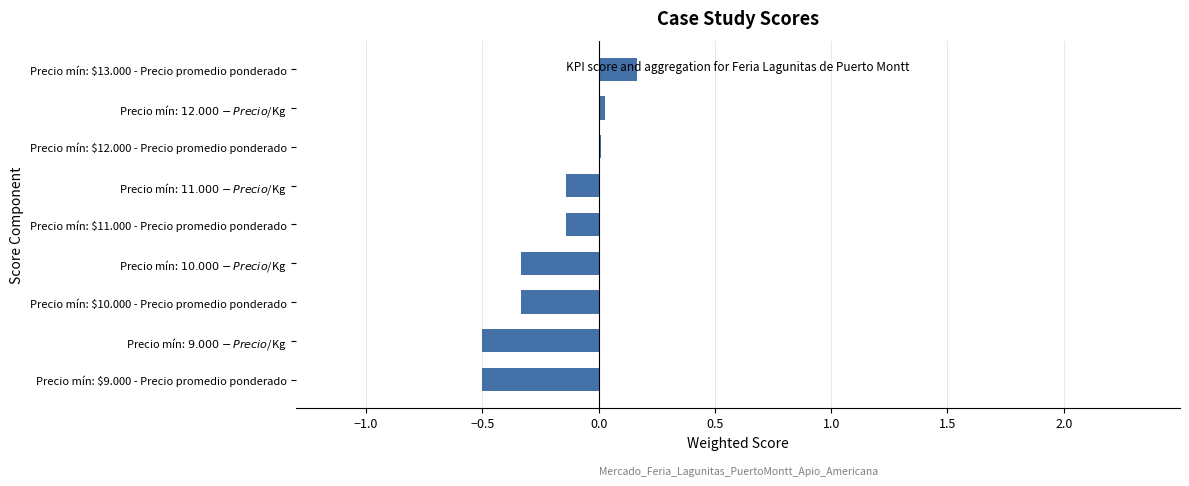

True or false: the data shows 0.0 at Precio mín: $12.000 - Precio promedio ponderado.

True